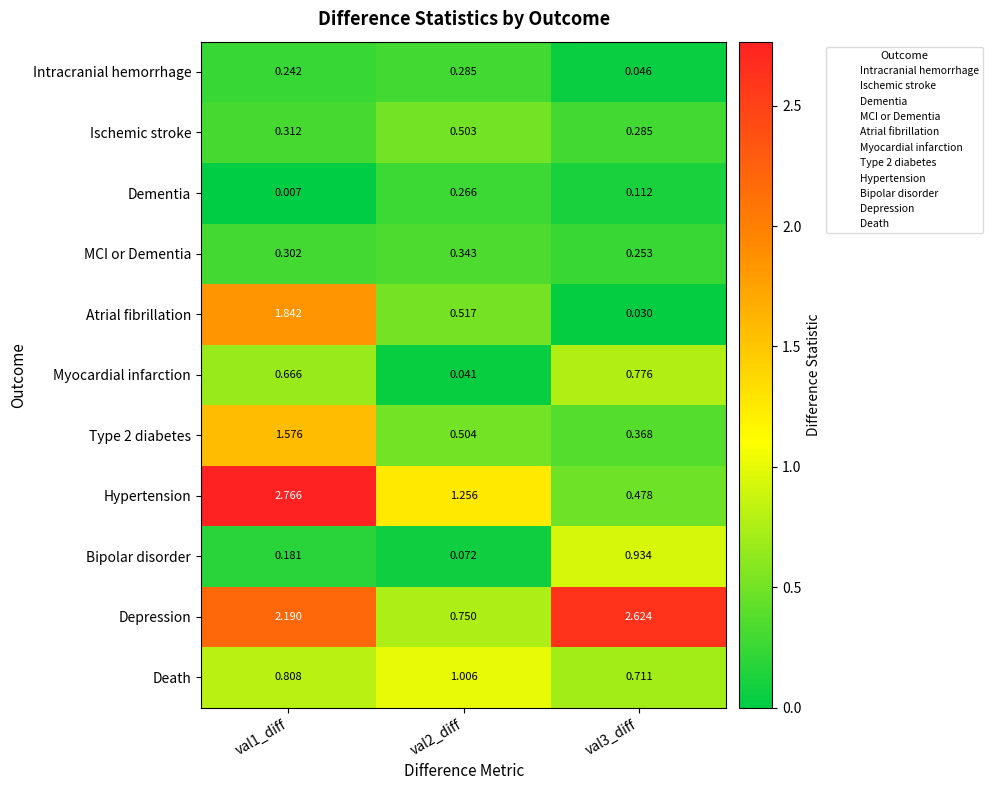

Which series changed the most between val1_diff and val3_diff?

Hypertension